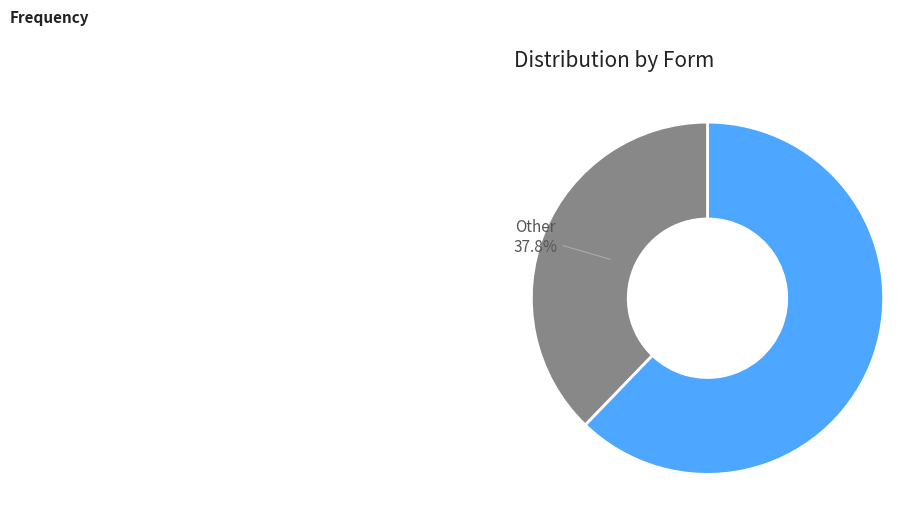

Is there a majority slice in this chart?

Yes